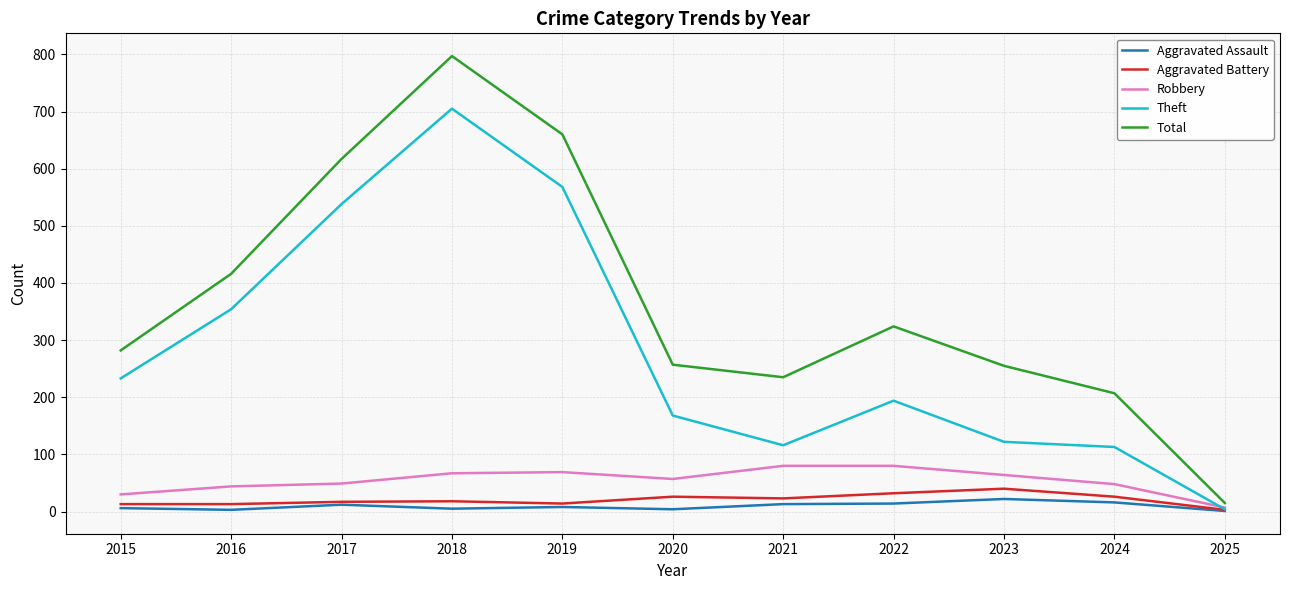

What is the average value of the Total series?

370